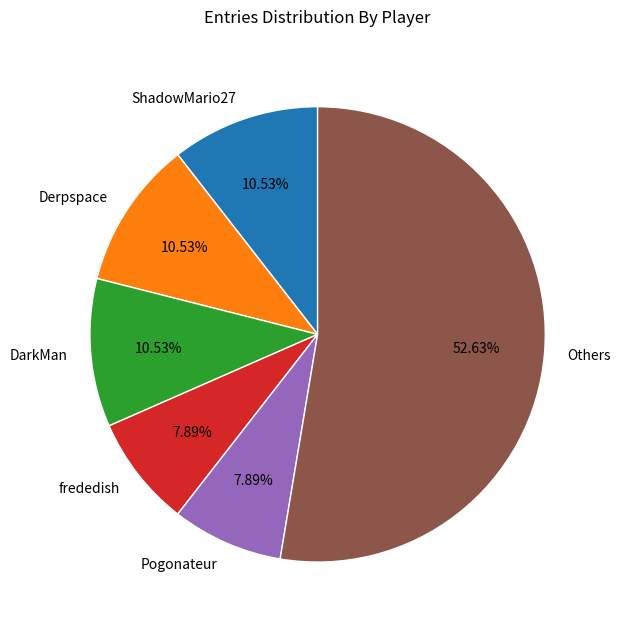

Is it true that ShadowMario27 is 1% of the pie?

False